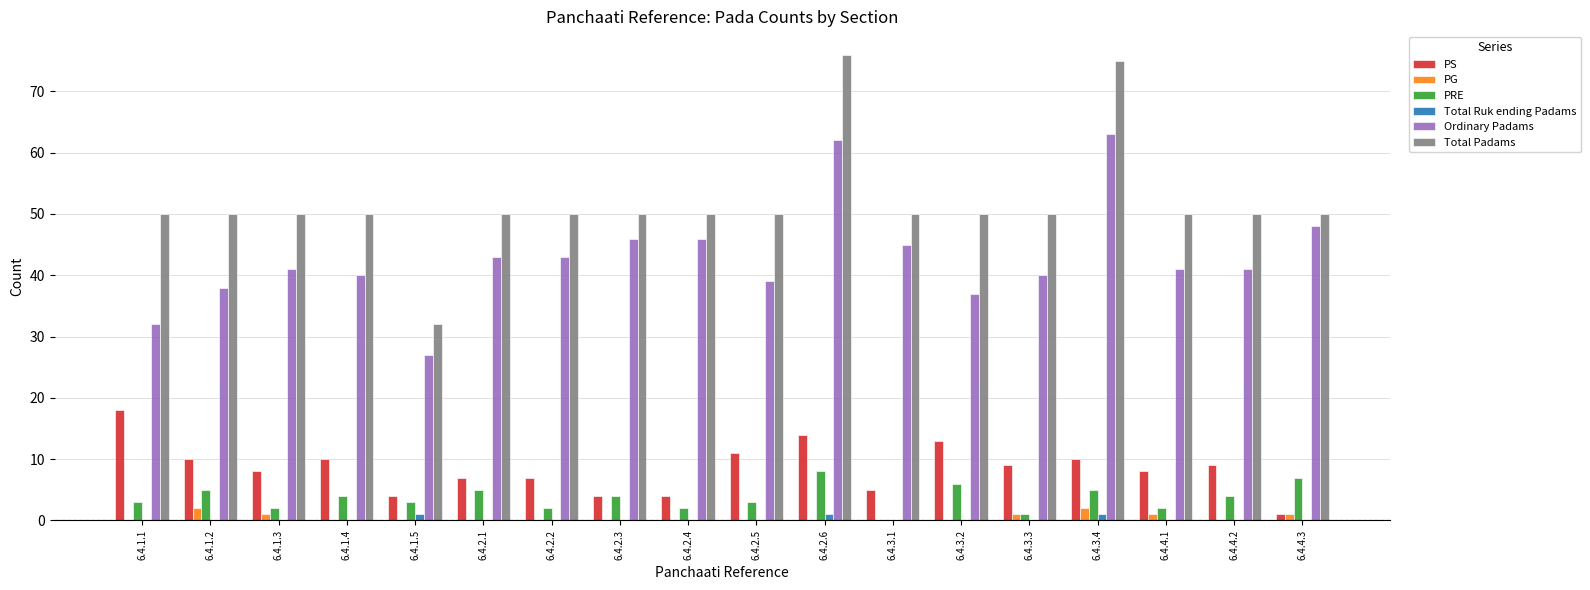

Which label corresponds to the largest value in the chart?

6.4.2.6